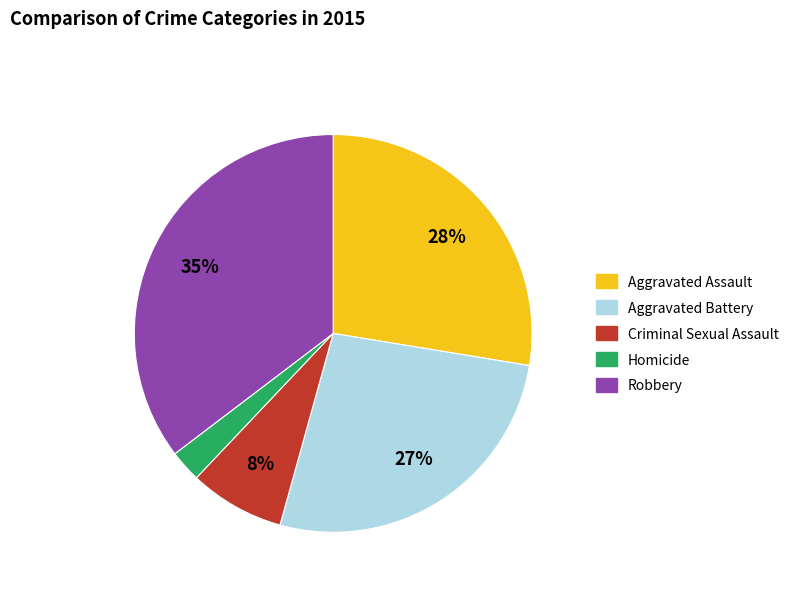

How many slices are in this pie chart?

5